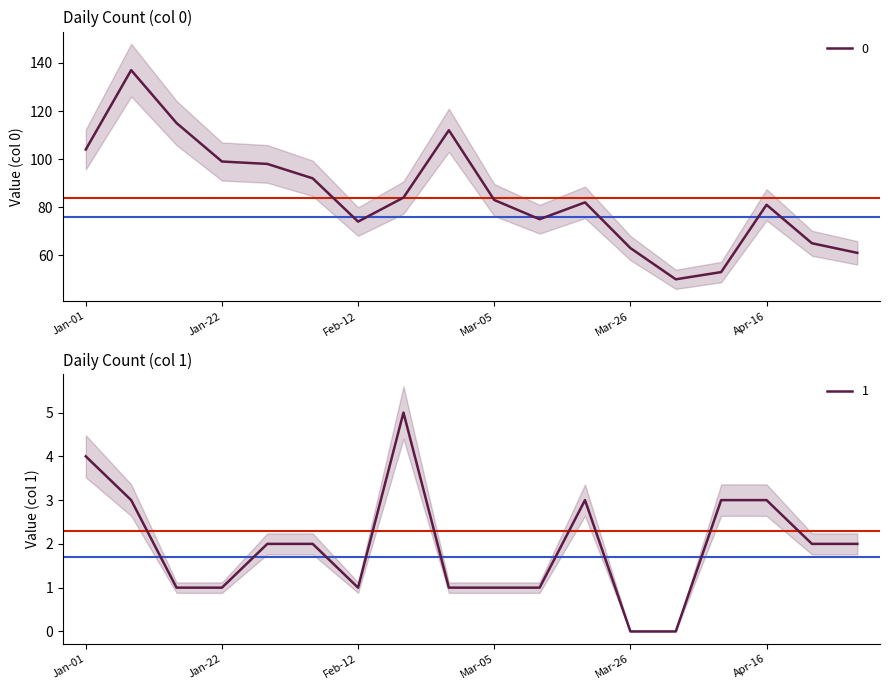

List the series in order of their peak value, lowest first.

1, 0